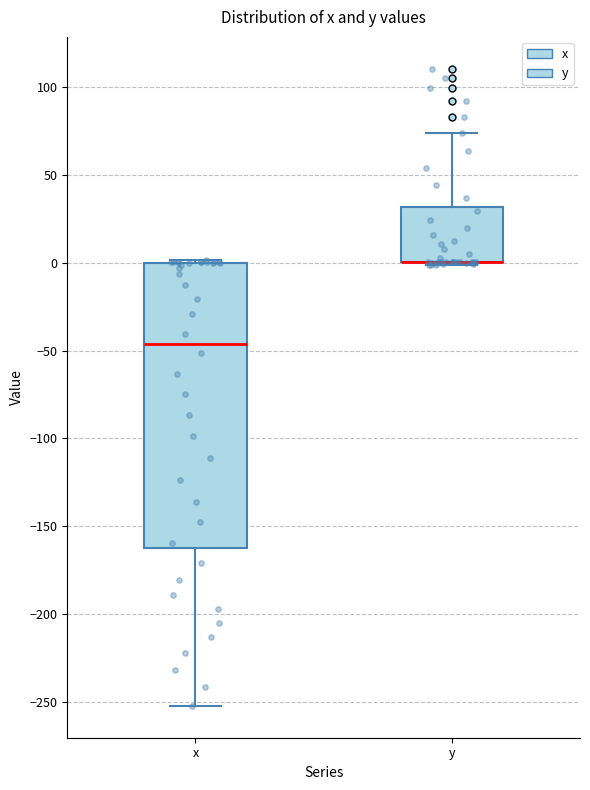

Reading left to right, read every box against the y-axis: the position of its median line, the range the box covers, and the ends of its whiskers. The values are not printed on the chart, so give them approximately, as read against the axis.

x: median -45, box -160 to 0, whiskers -250 to 0
y: median 0 (drawn on the box's lower edge), box 0 to 30, whiskers 0 to 75